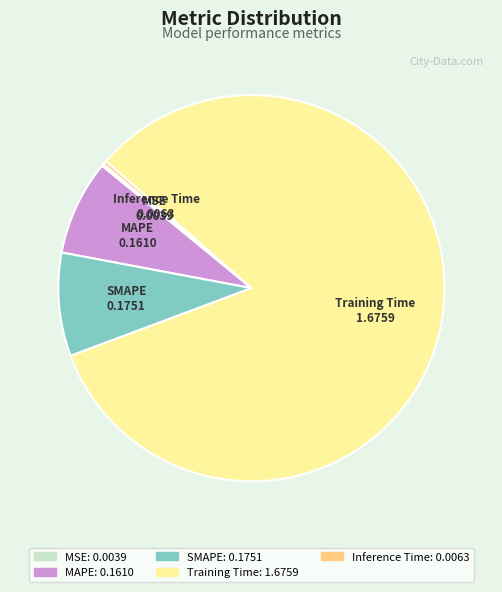

True or false: MAPE accounts for 1% of the total.

False